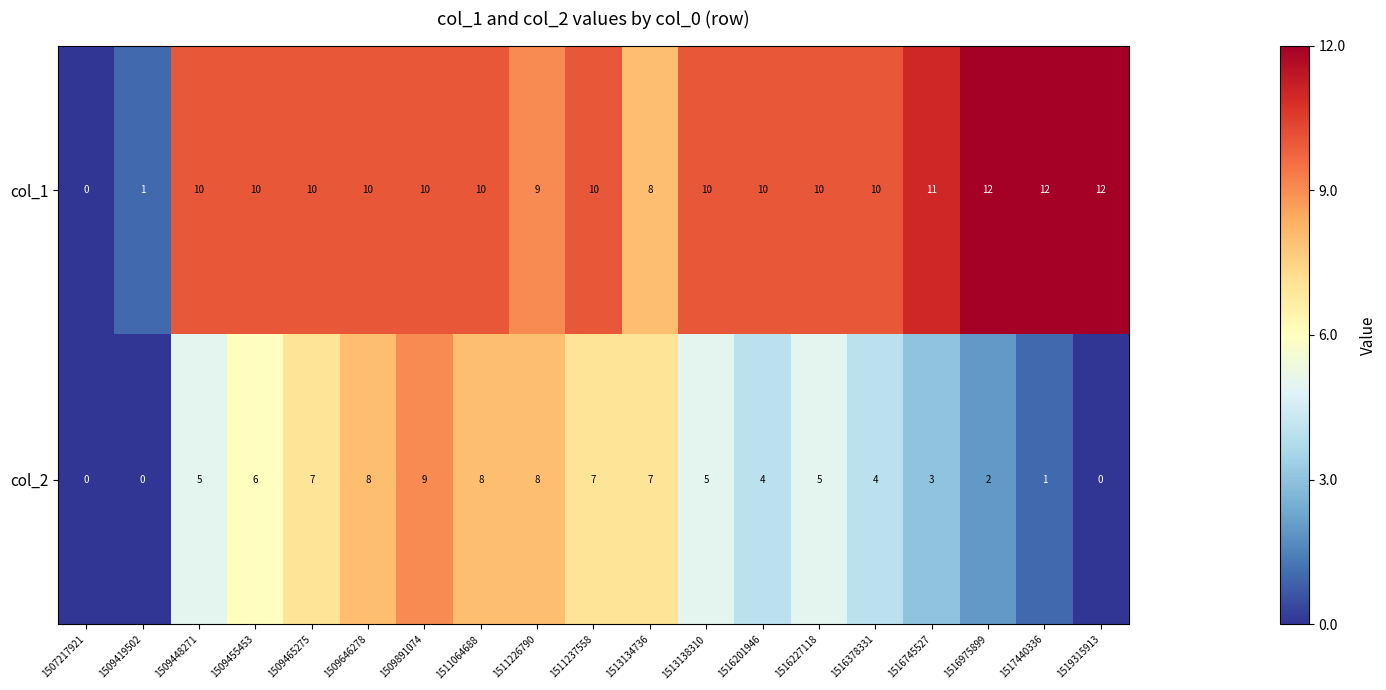

Count the col_2 values in the range 2 to 7.

11